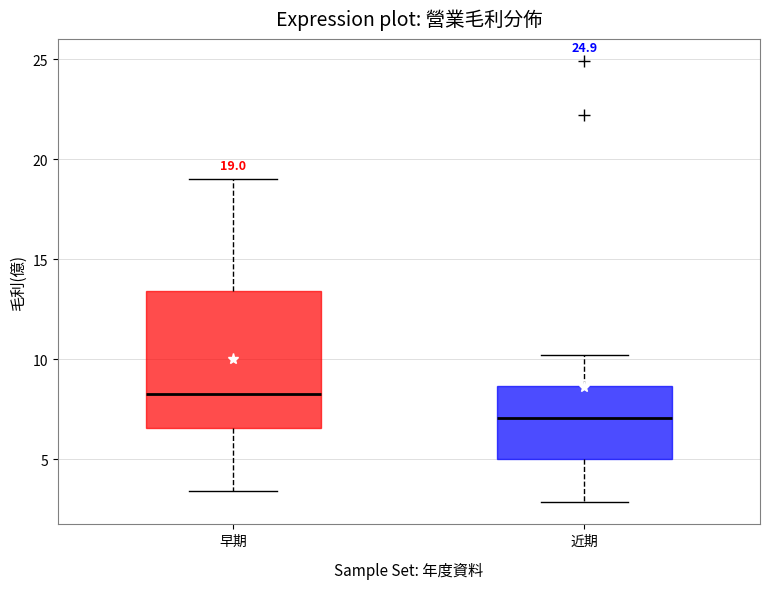

Which box is the tallest, from its lower edge to its upper edge?

早期